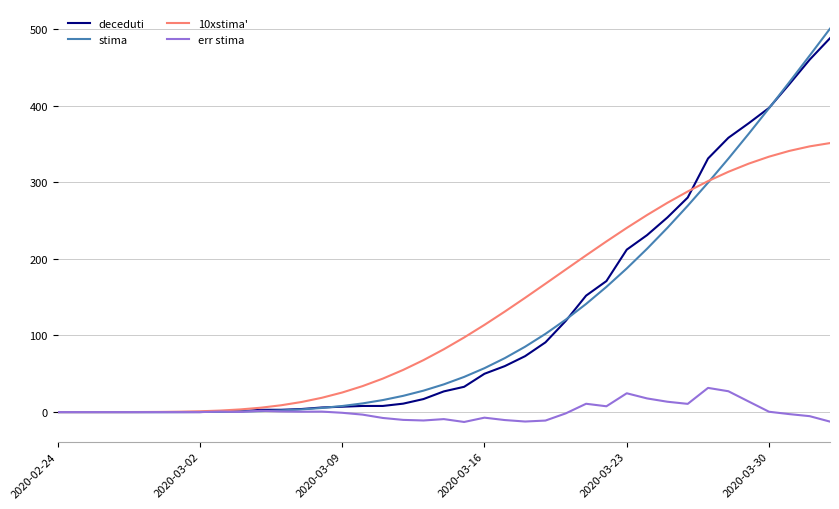

What is the minimum value shown in the chart?

-12.9